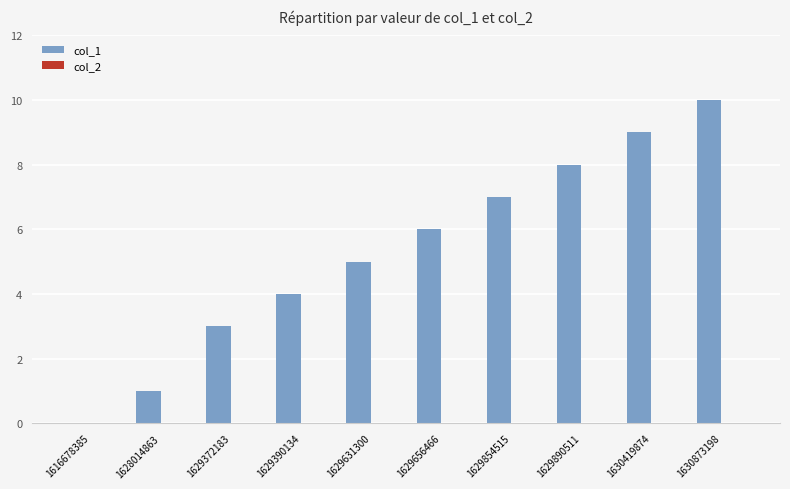

Reading right to left, extract all data points from this chart.

1630873198=10	1630419874=9	1629890511=8	1629854515=7	1629656466=6	1629631300=5	1629390134=4	1629372183=3	1628014863=1	1616678385=0